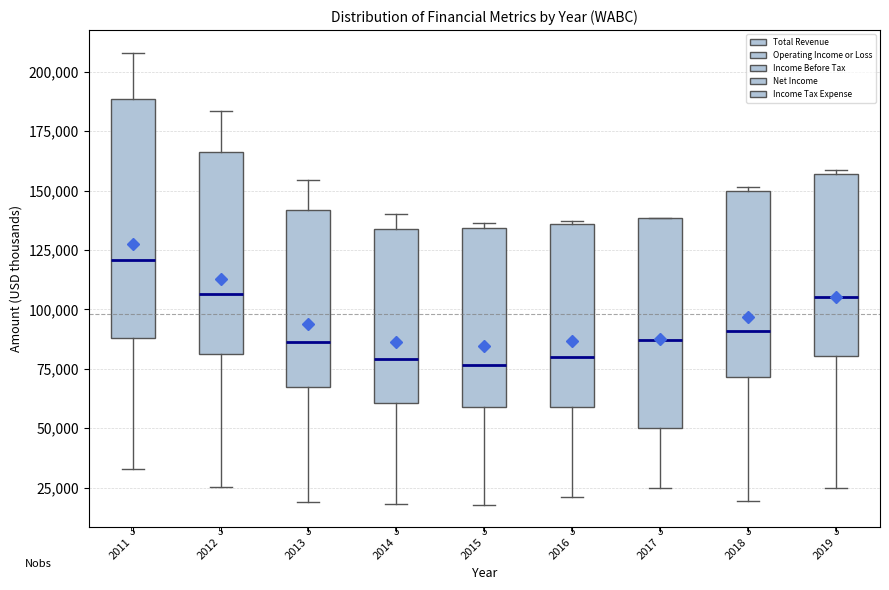

Reading left to right, transcribe this box plot: for each box, give where its median line is, the range the box spans, and where its two whiskers end, as read against the y-axis. The values are not printed on the chart, so give them approximately, as read against the axis.

2011: median 120000, box 90000 to 190000, whiskers 35000 to 210000
2012: median 105000, box 80000 to 165000, whiskers 25000 to 185000
2013: median 85000, box 65000 to 140000, whiskers 20000 to 155000
2014: median 80000, box 60000 to 135000, whiskers 20000 to 140000
2015: median 75000, box 60000 to 135000, whiskers 20000 to 135000 (just above the box's upper edge)
2016: median 80000, box 60000 to 135000, whiskers 20000 to 135000
2017: median 85000, box 50000 to 140000, whiskers 25000 to 140000
2018: median 90000, box 70000 to 150000, whiskers 20000 to 150000 (just above the box's upper edge)
2019: median 105000, box 80000 to 155000, whiskers 25000 to 160000